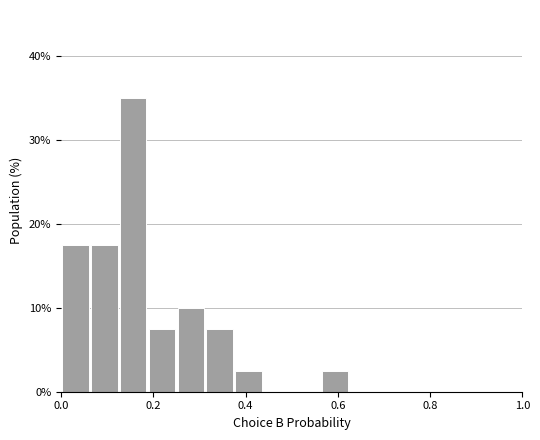

Read against the x-axis, roughly where is the centre of the tallest bar?

0.16